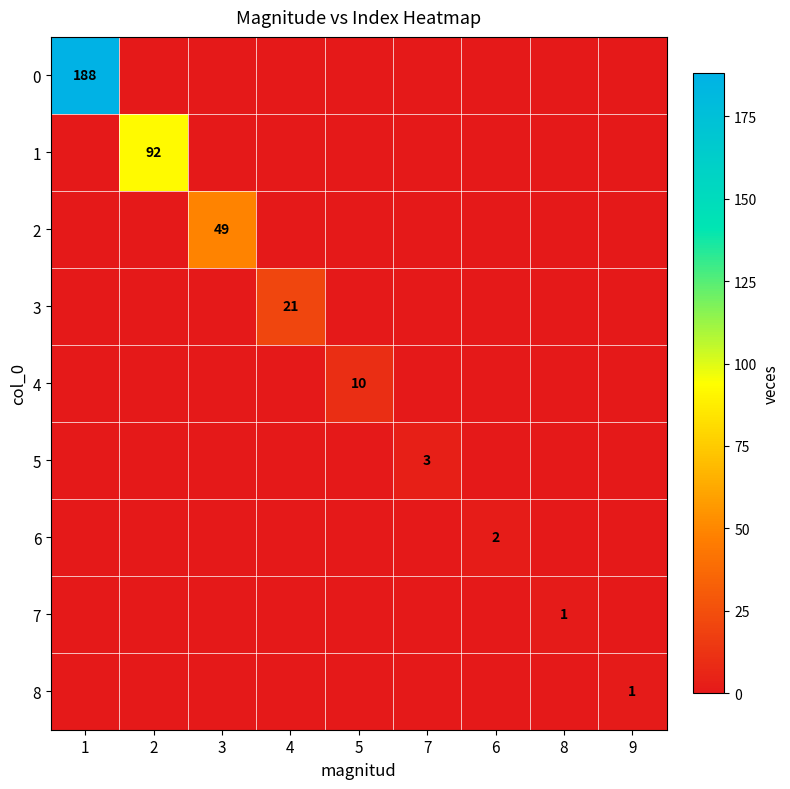

Which category has the lowest value across all series?

2